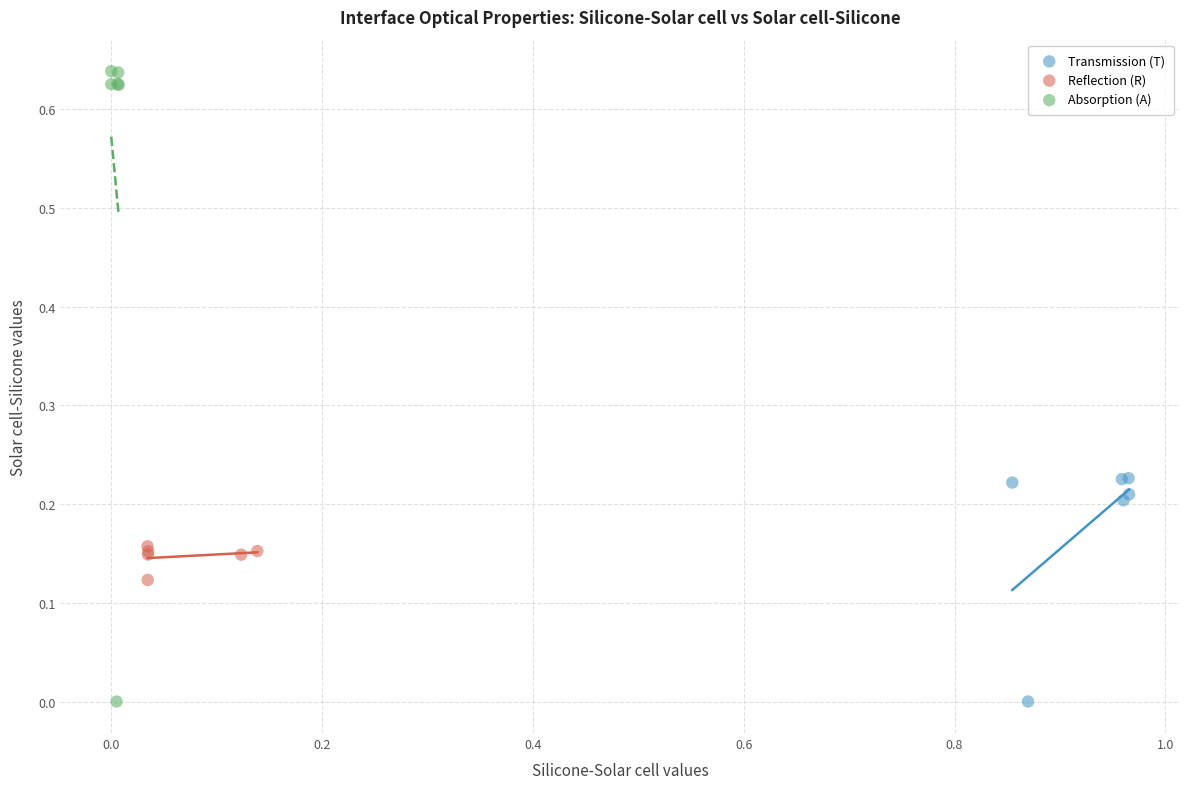

Which series reaches the maximum Y coordinate?

Absorption (A)